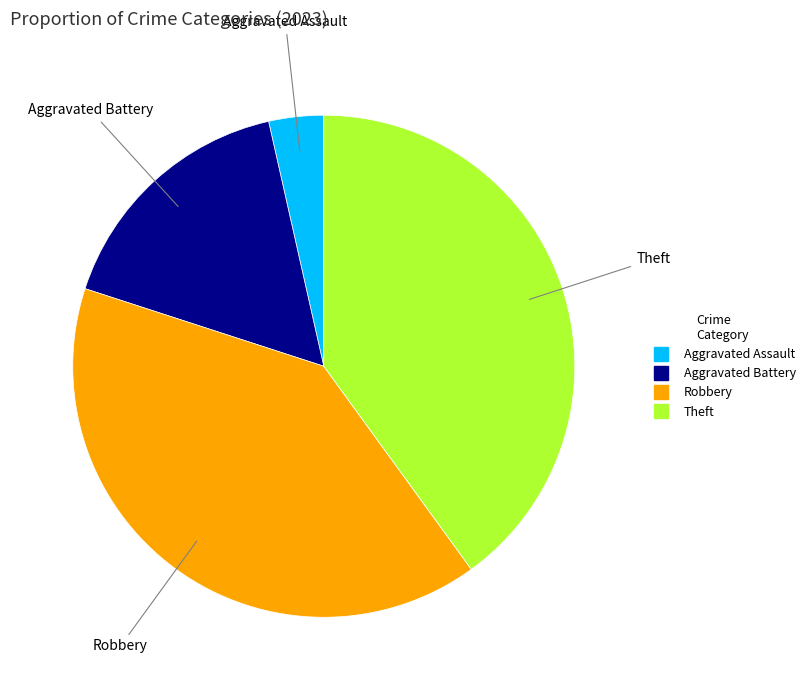

How many segments does this pie chart have?

4